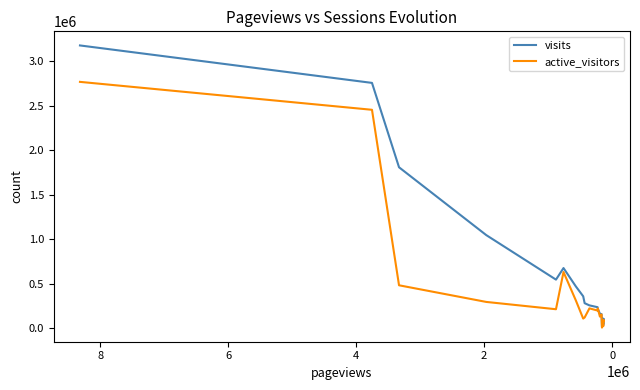

How many intersections are there between active_visitors and visits?

2